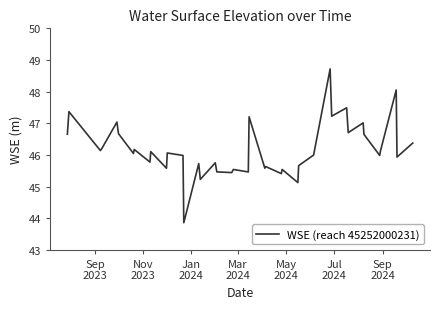

What is the average value?

46.2